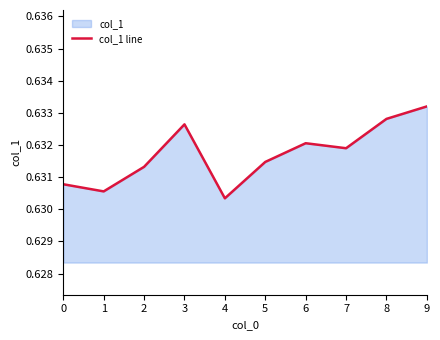

How many lines are shown in the chart?

1